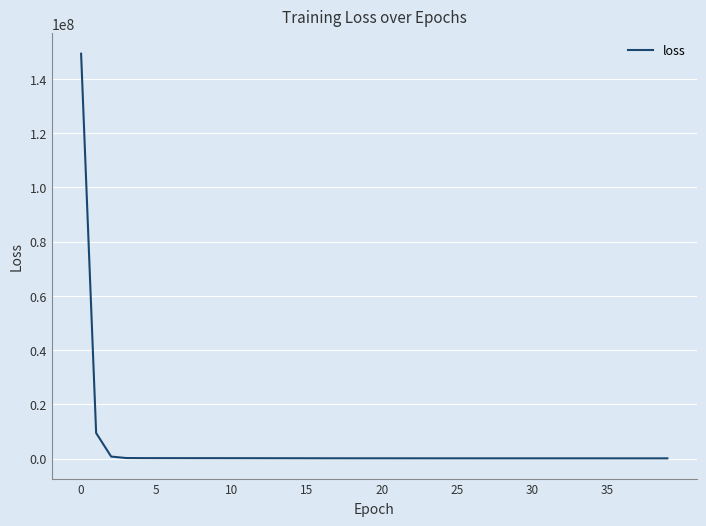

What is the sum of all values?

163630815.1